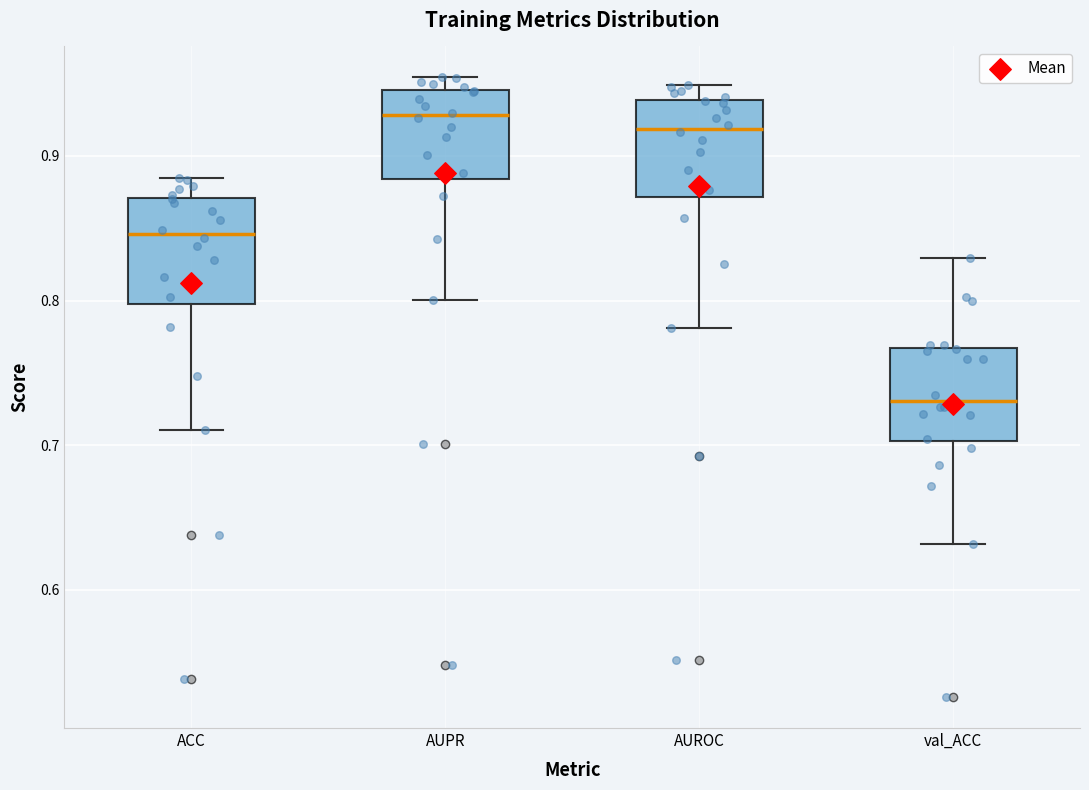

Where is the upper edge of the box for AUPR on the y-axis? The values are not printed on the chart, so give them approximately, as read against the axis.

0.95